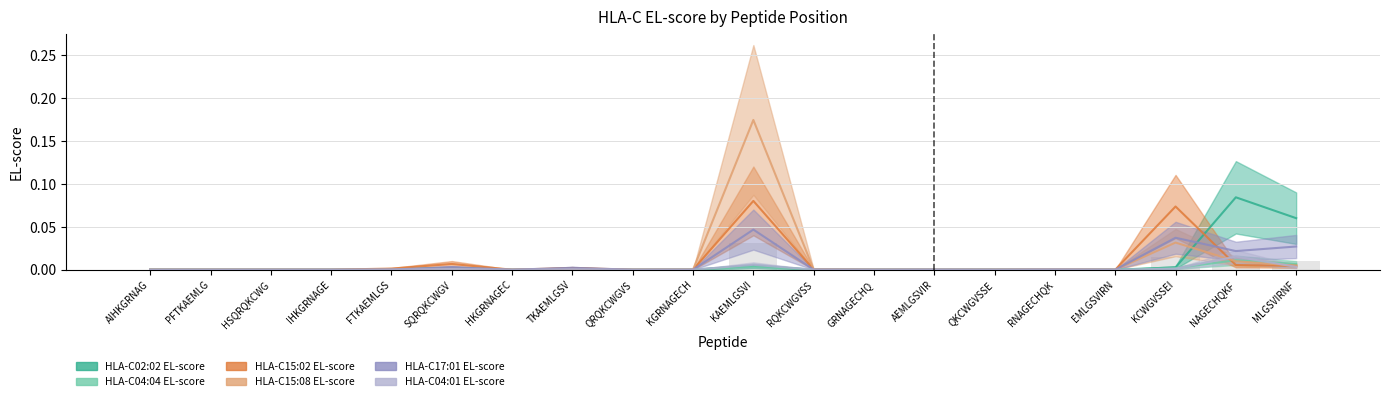

Are the bars horizontal?

No